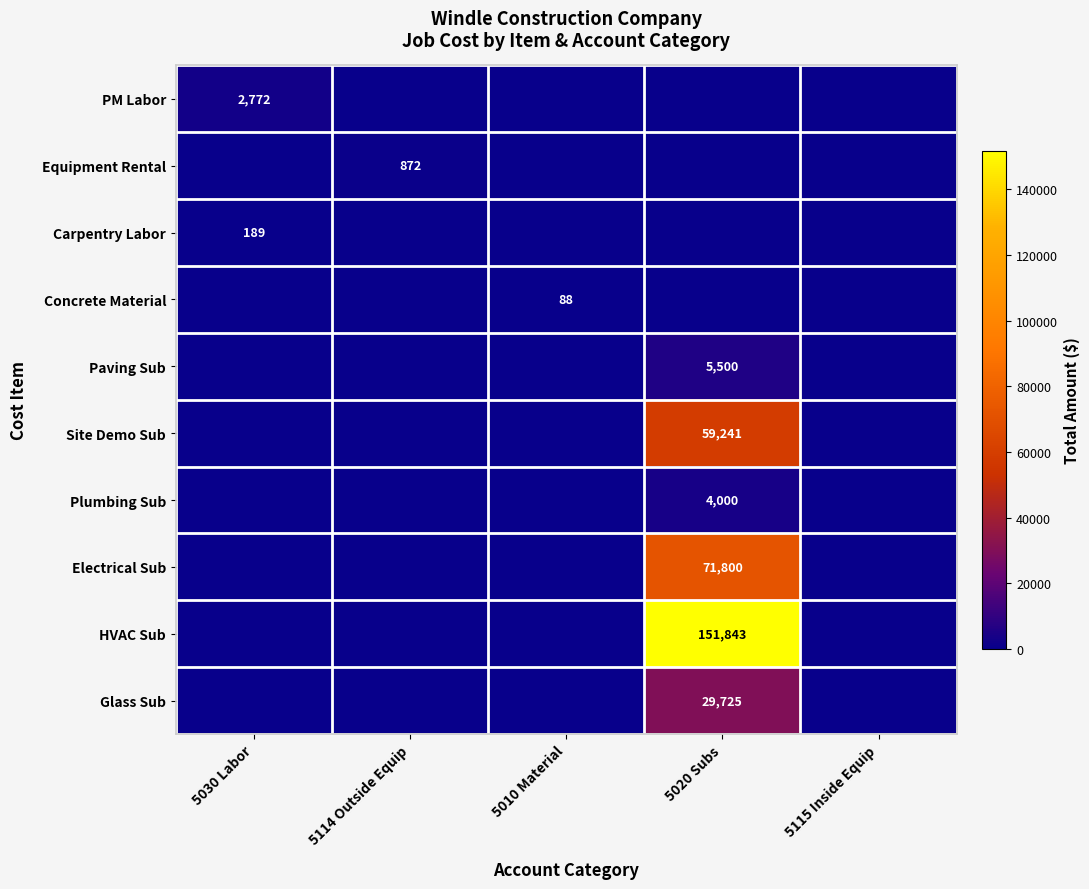

True or false: HVAC Sub has a value of 151842.6 at 5020 Subs.

True